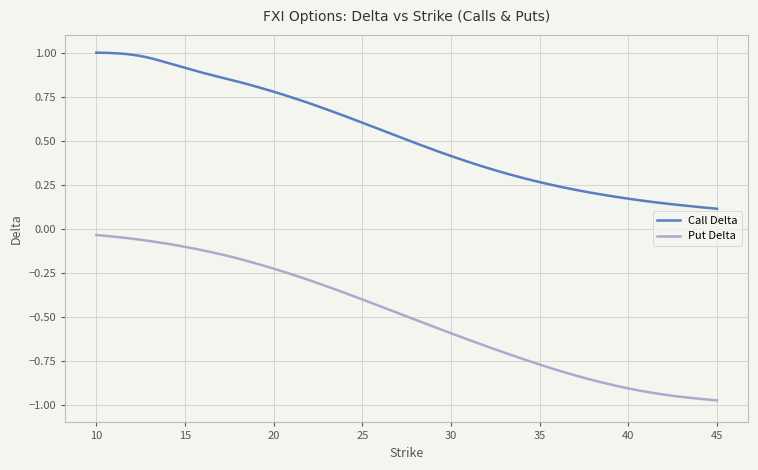

Does the chart display data point markers on the line(s)?

No